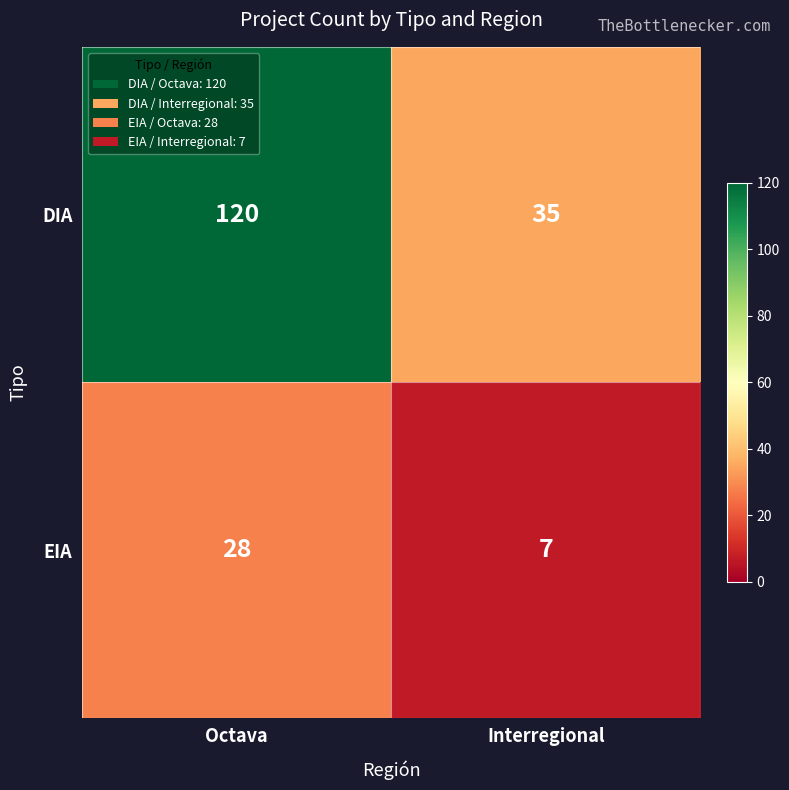

The EIA series shows 7 at Interregional. True or false?

True